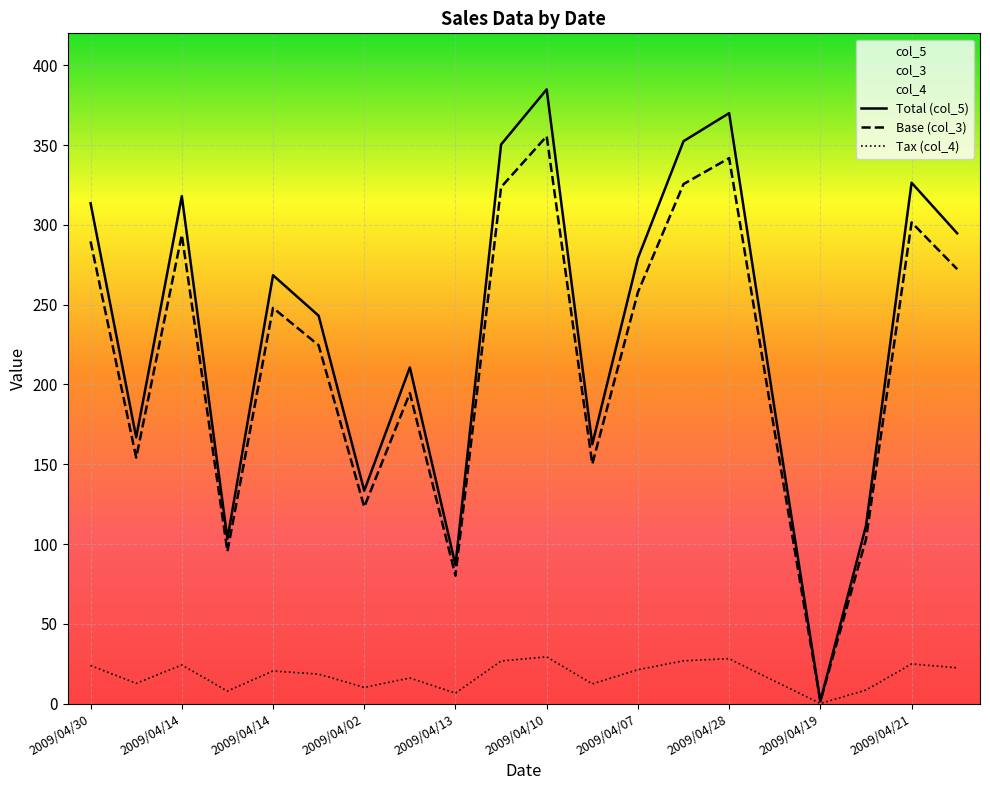

What is the difference between the maximum and minimum values in the Base (col_3) series?

354.1